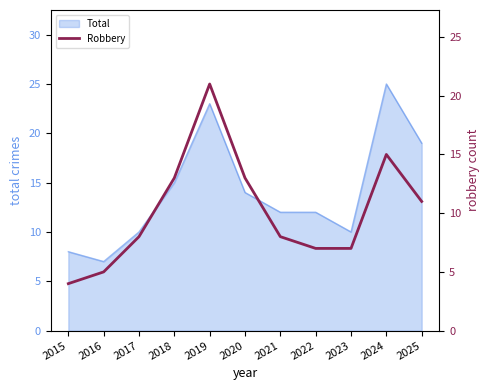

Is it true that Total equals 11 at 2015?

False